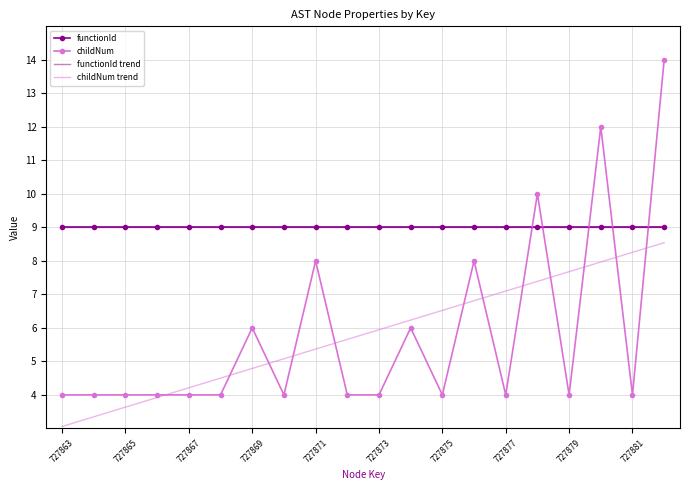

How many data points does each series have?

20